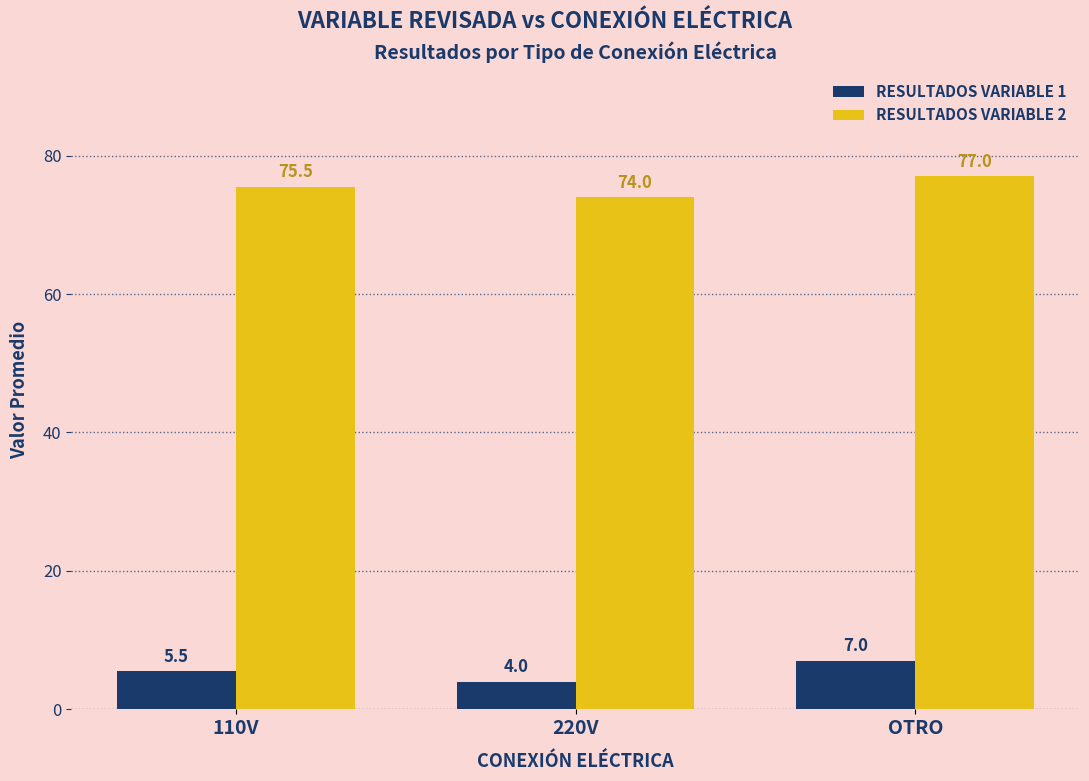

What is the approximate value of RESULTADOS VARIABLE 1 at 220V?

4.0